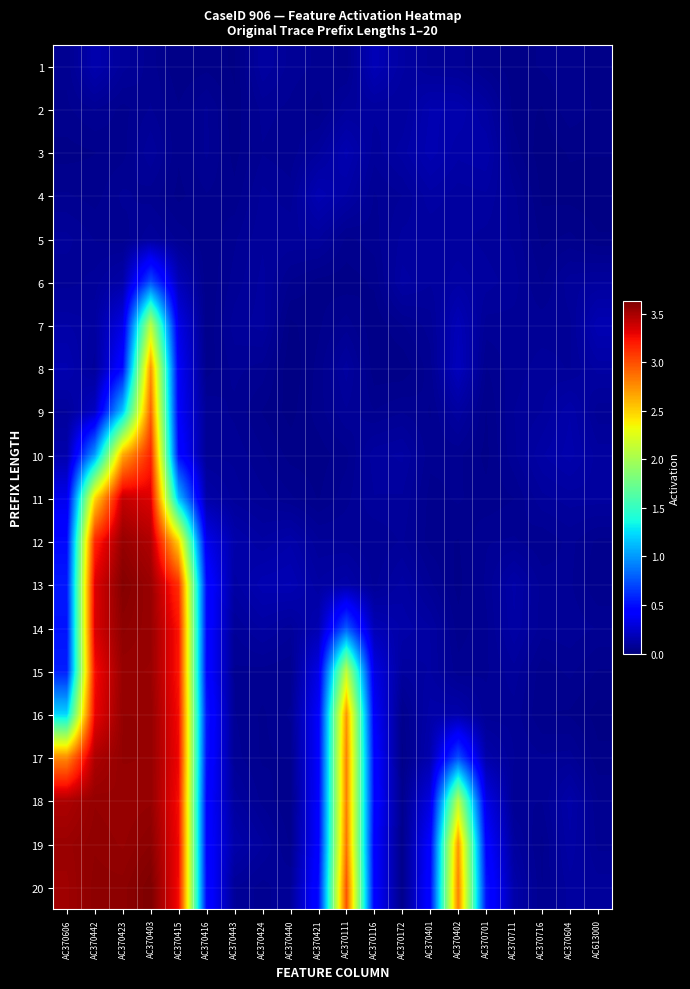

What is the greatest value displayed?

3.6